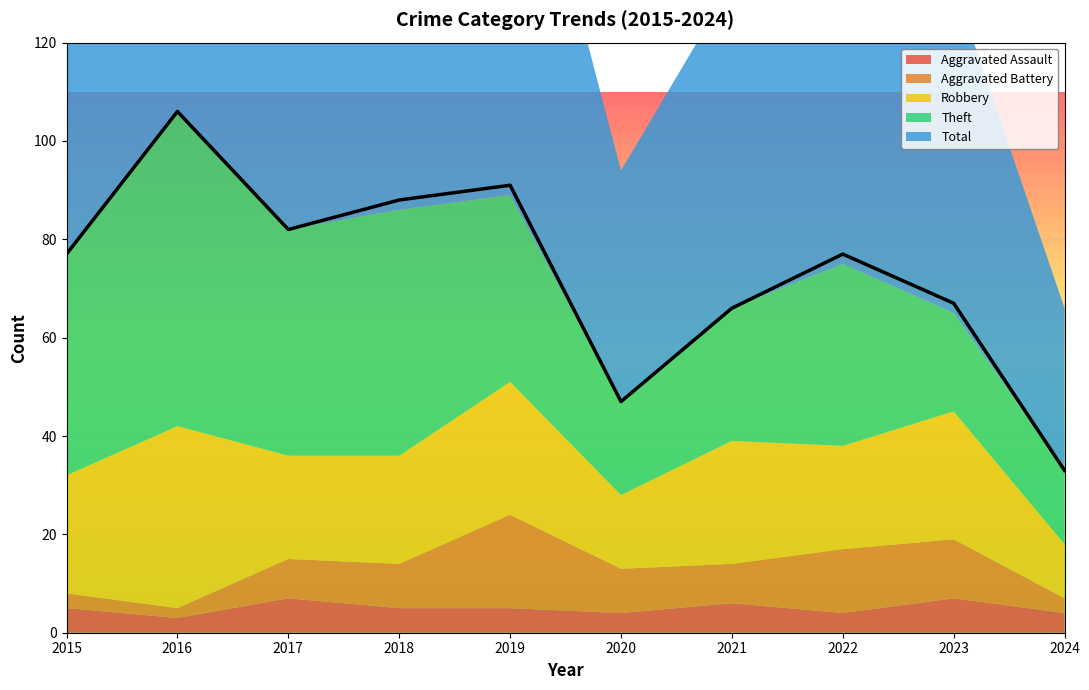

What value does the Aggravated Battery series have at 2019, to the nearest 5?

20